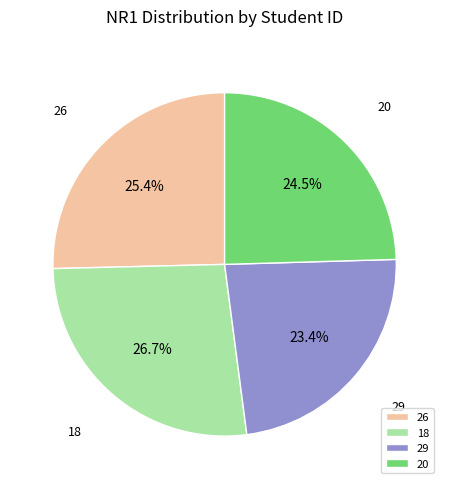

What percentage is the 26 slice, to the nearest percent?

25%